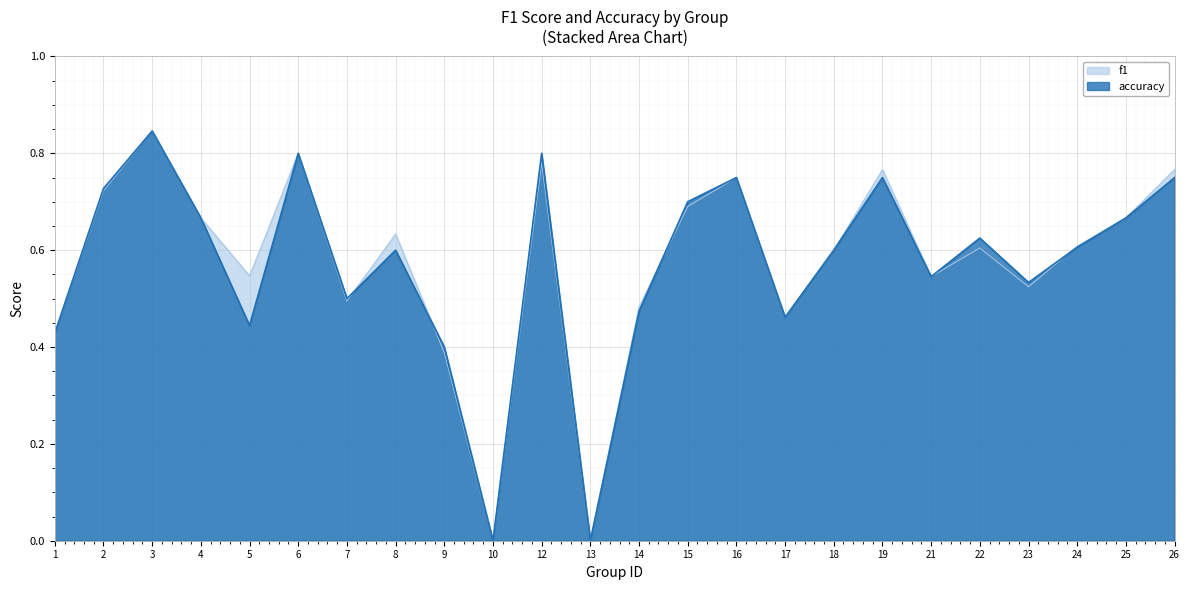

Which series has the largest total across all categories?

f1